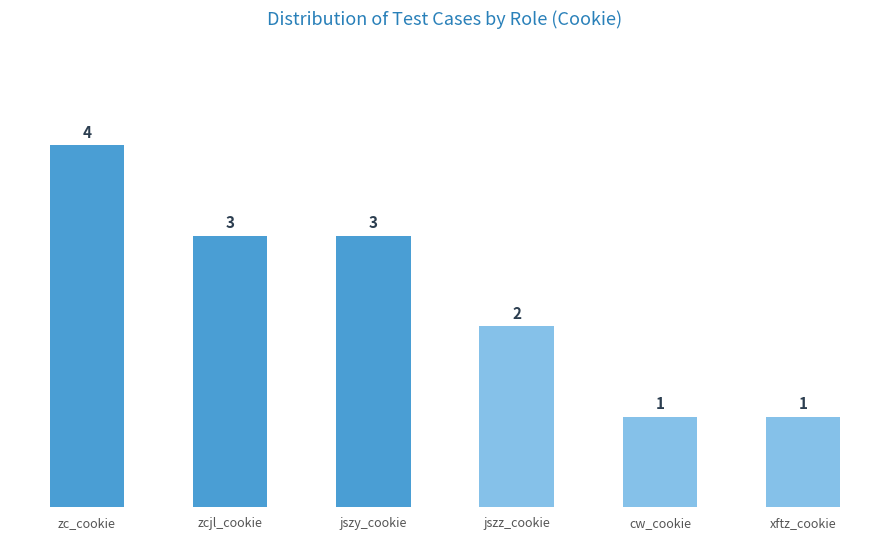

Count the values in the range 1 to 3.

5